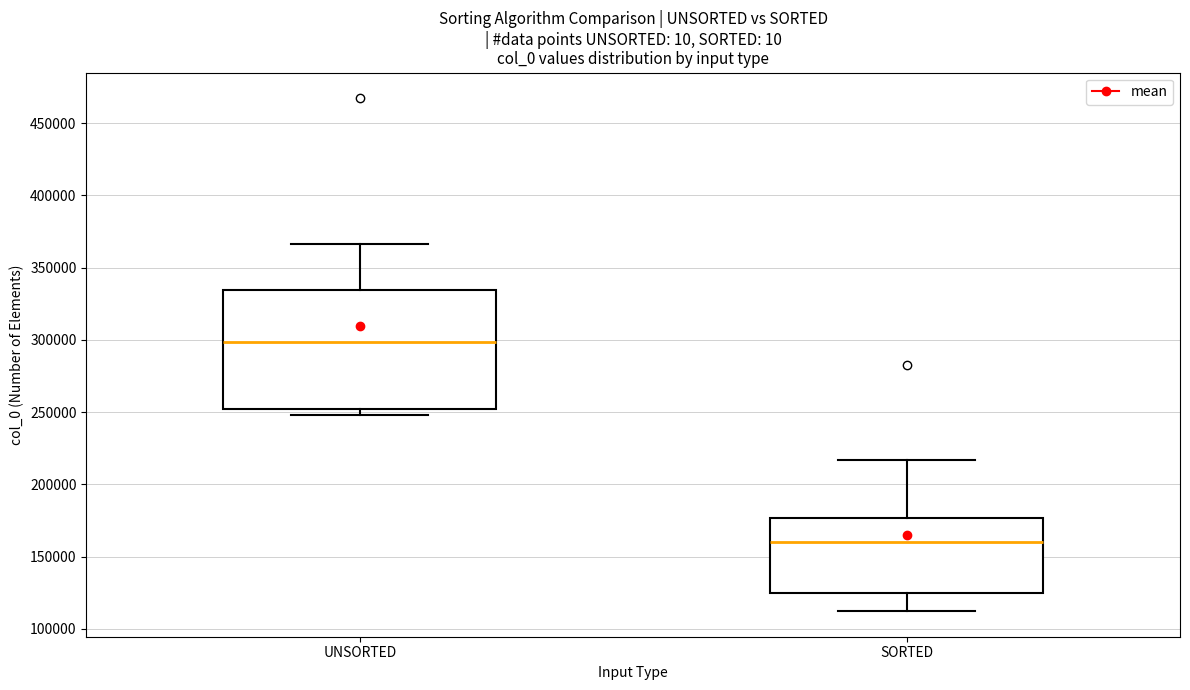

Comparing the boxes themselves (not the whiskers), which one is the tallest?

UNSORTED